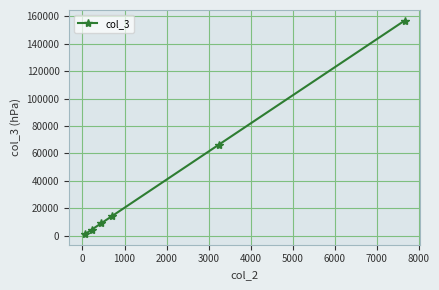

What is the maximum value shown in the chart?

156672